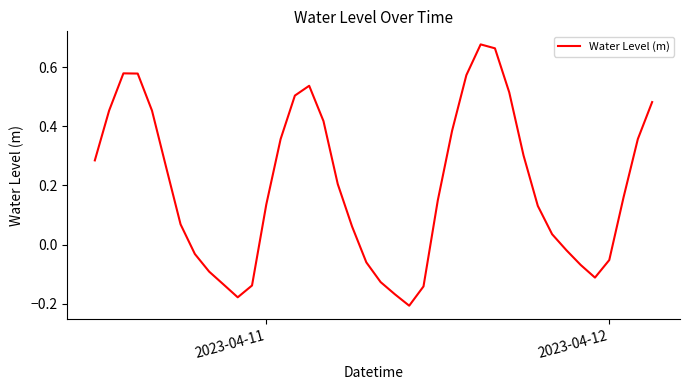

What is the difference between the maximum and minimum values?

0.9